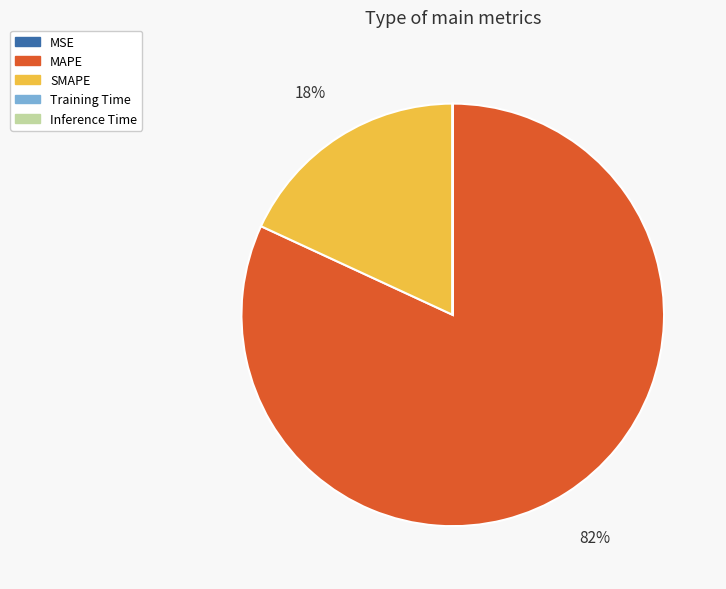

The SMAPE slice represents 18% of the pie. True or false?

True